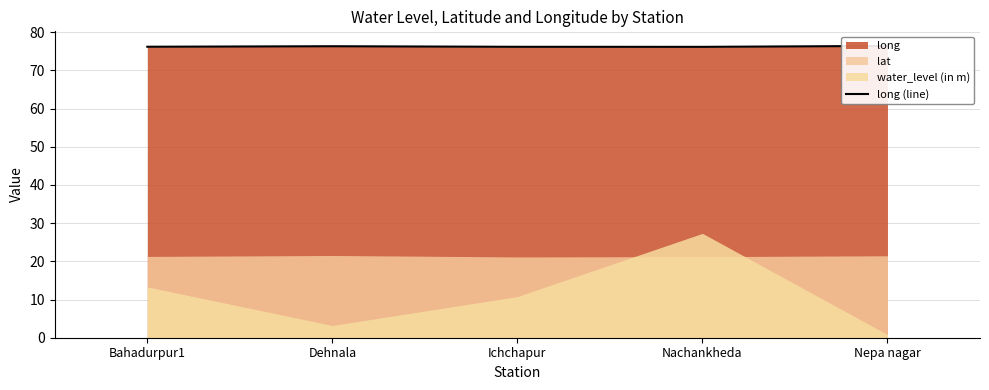

How many values are between 76 and 77?

5